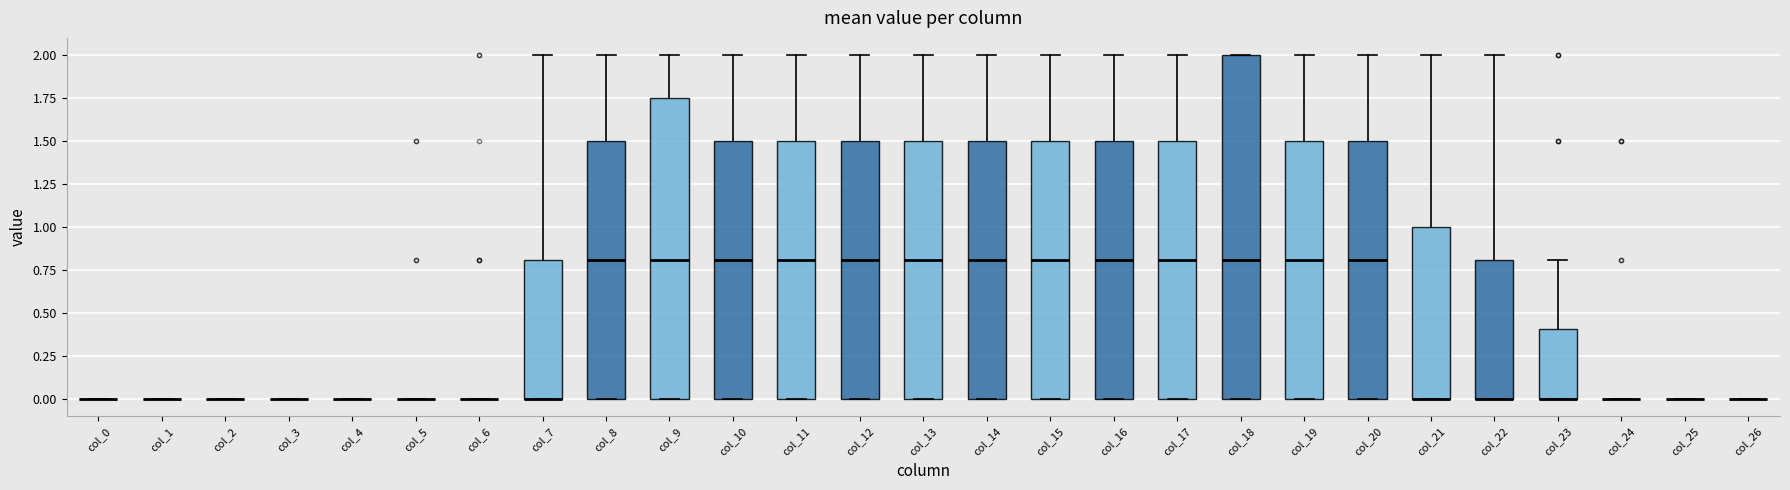

Reading left to right, read every box against the y-axis: the position of its median line, the range the box covers, and the ends of its whiskers. The values are not printed on the chart, so give them approximately, as read against the axis.

col_0: box collapsed to a line at 0.00, whiskers 0.00 to 0.00
col_1: box collapsed to a line at 0.00, whiskers 0.00 to 0.00
col_2: box collapsed to a line at 0.00, whiskers 0.00 to 0.00
col_3: box collapsed to a line at 0.00, whiskers 0.00 to 0.00
col_4: box collapsed to a line at 0.00, whiskers 0.00 to 0.00
col_5: box collapsed to a line at 0.00, whiskers 0.00 to 0.00
col_6: box collapsed to a line at 0.00, whiskers 0.00 to 0.00
col_7: median 0.00 (drawn on the box's lower edge), box 0.00 to 0.80, whiskers 0.00 to 2.00
col_8: median 0.80, box 0.00 to 1.50, whiskers 0.00 to 2.00
col_9: median 0.80, box 0.00 to 1.75, whiskers 0.00 to 2.00
col_10: median 0.80, box 0.00 to 1.50, whiskers 0.00 to 2.00
col_11: median 0.80, box 0.00 to 1.50, whiskers 0.00 to 2.00
col_12: median 0.80, box 0.00 to 1.50, whiskers 0.00 to 2.00
col_13: median 0.80, box 0.00 to 1.50, whiskers 0.00 to 2.00
col_14: median 0.80, box 0.00 to 1.50, whiskers 0.00 to 2.00
col_15: median 0.80, box 0.00 to 1.50, whiskers 0.00 to 2.00
col_16: median 0.80, box 0.00 to 1.50, whiskers 0.00 to 2.00
col_17: median 0.80, box 0.00 to 1.50, whiskers 0.00 to 2.00
col_18: median 0.80, box 0.00 to 2.00, whiskers 0.00 to 2.00
col_19: median 0.80, box 0.00 to 1.50, whiskers 0.00 to 2.00
col_20: median 0.80, box 0.00 to 1.50, whiskers 0.00 to 2.00
col_21: median 0.00 (drawn on the box's lower edge), box 0.00 to 1.00, whiskers 0.00 to 2.00
col_22: median 0.00 (drawn on the box's lower edge), box 0.00 to 0.80, whiskers 0.00 to 2.00
col_23: median 0.00 (drawn on the box's lower edge), box 0.00 to 0.40, whiskers 0.00 to 0.80
col_24: box collapsed to a line at 0.00, whiskers 0.00 to 0.00
col_25: box collapsed to a line at 0.00, whiskers 0.00 to 0.00
col_26: box collapsed to a line at 0.00, whiskers 0.00 to 0.00